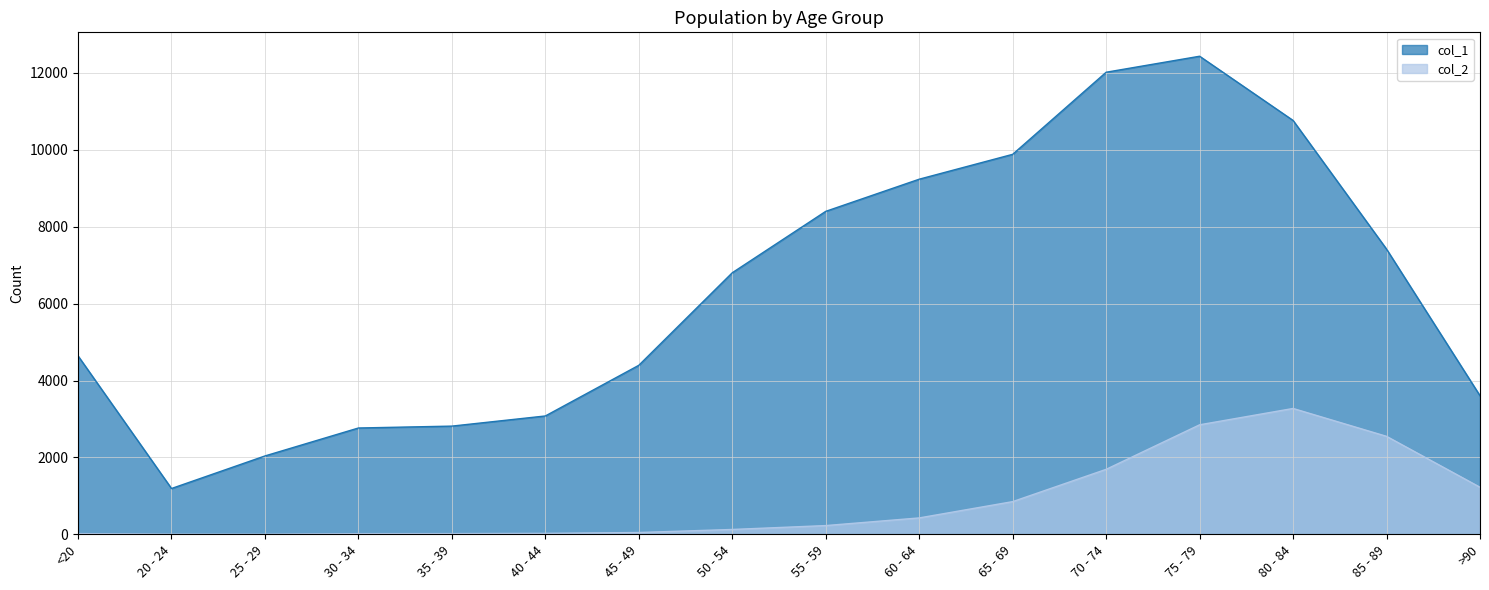

What is the label of the 7th point from the left?

45 - 49